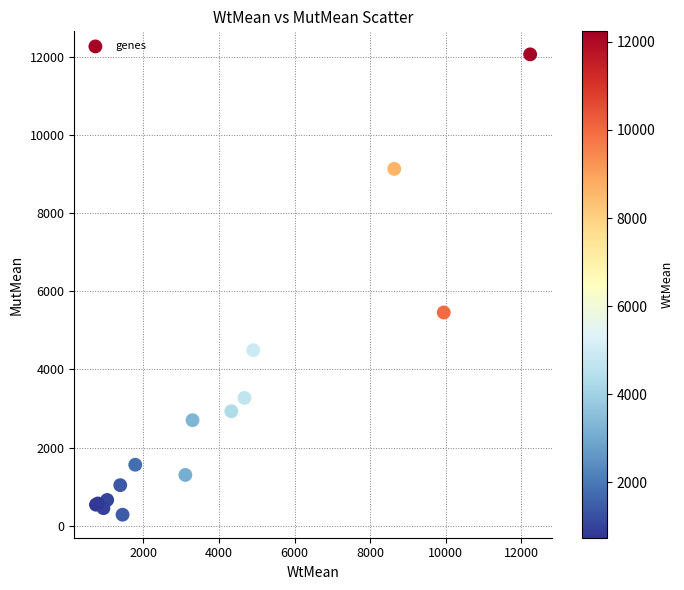

What Y value in the scatter plot is closest to 6175?

5459.1